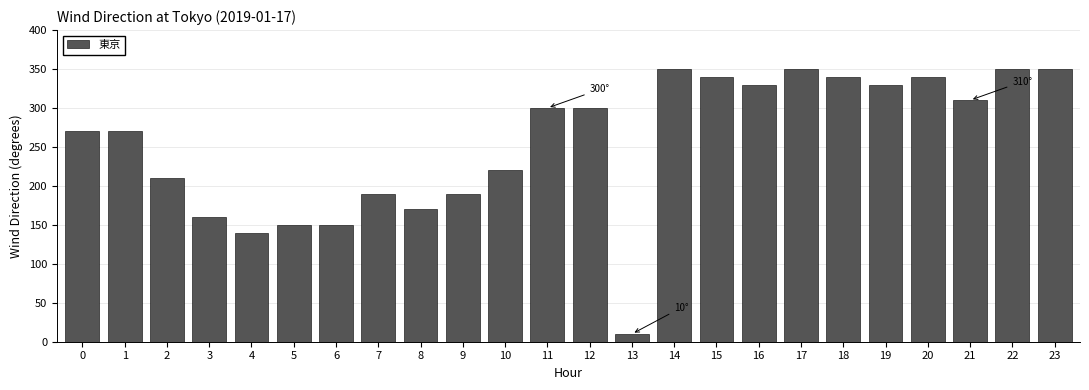

Reading left to right, extract all data points from this chart.

0=270	1=270	2=210	3=160	4=140	5=150	6=150	7=190	8=170	9=190	10=220	11=300	12=300	13=10	14=350	15=340	16=330	17=350	18=340	19=330	20=340	21=310	22=350	23=350